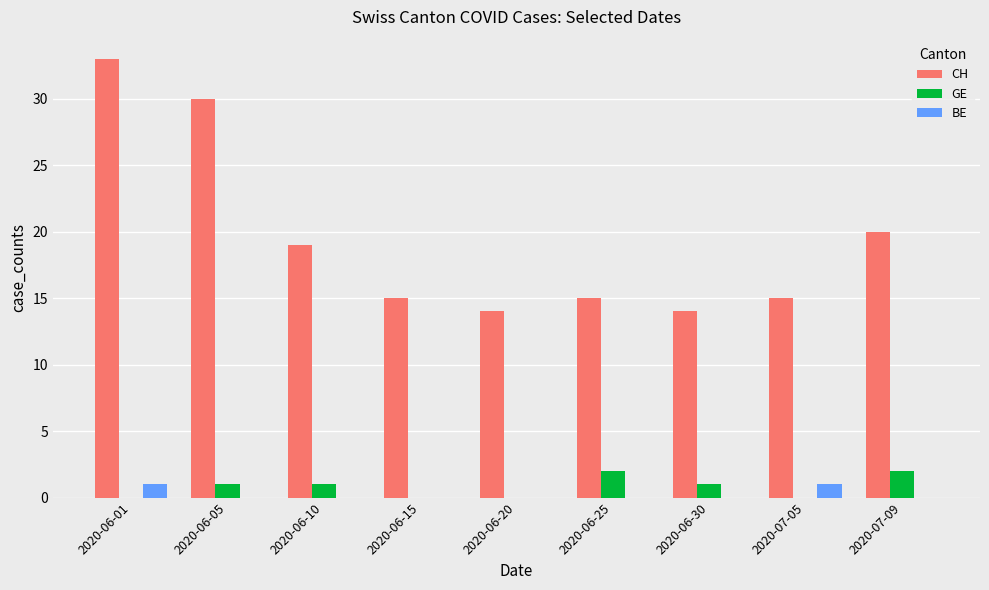

How many categories are shown in the chart?

9